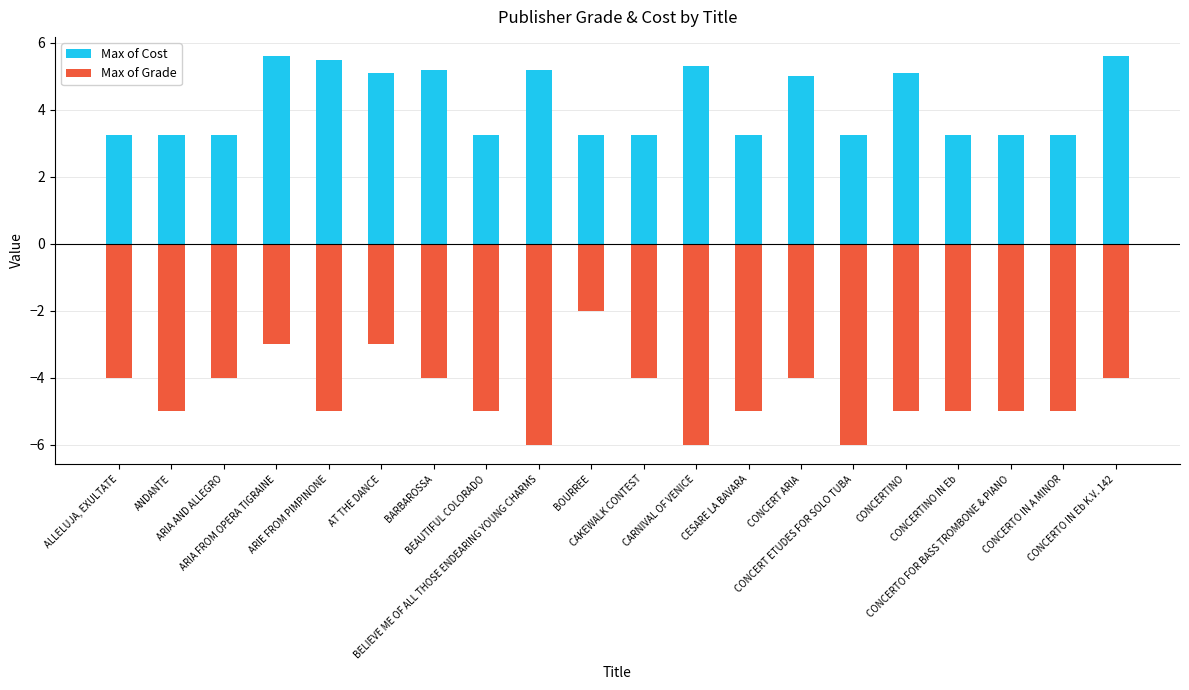

What are all the series names shown in the legend?

Max of Cost, Max of Grade